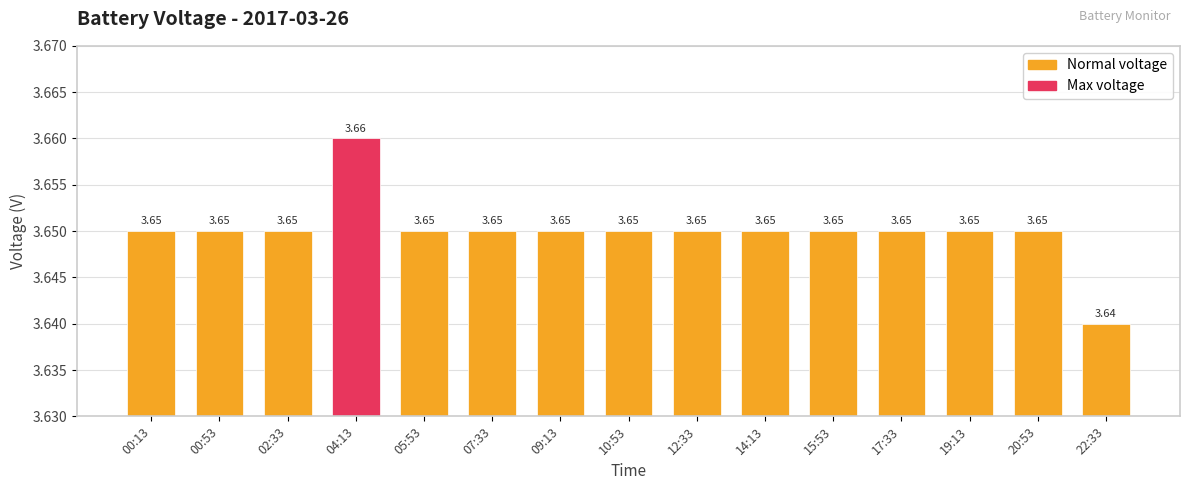

What is the sum of the values at 15:53 and 20:53?

7.3